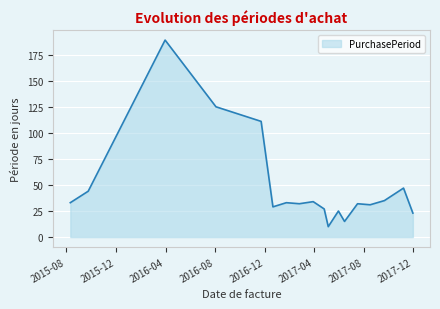

What is the maximum value shown in the chart?

189